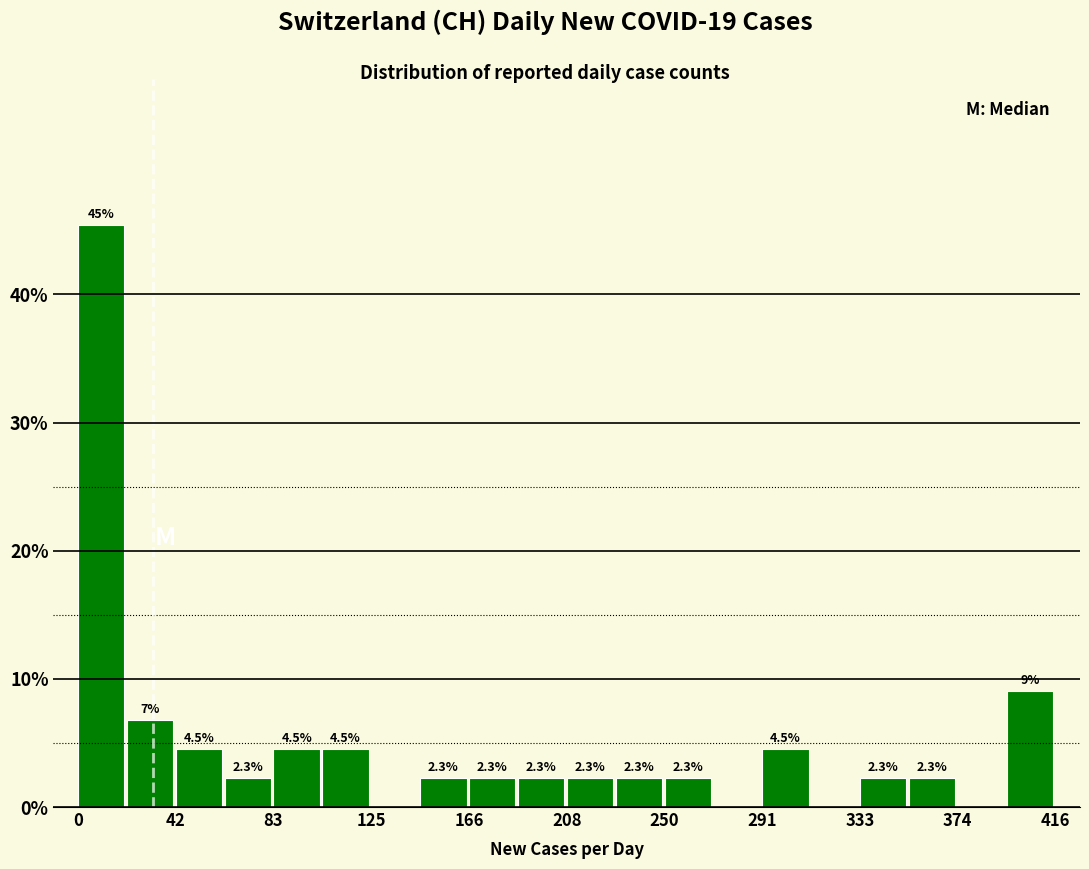

Over which range of the x-axis is the bar tallest?

0 to 20